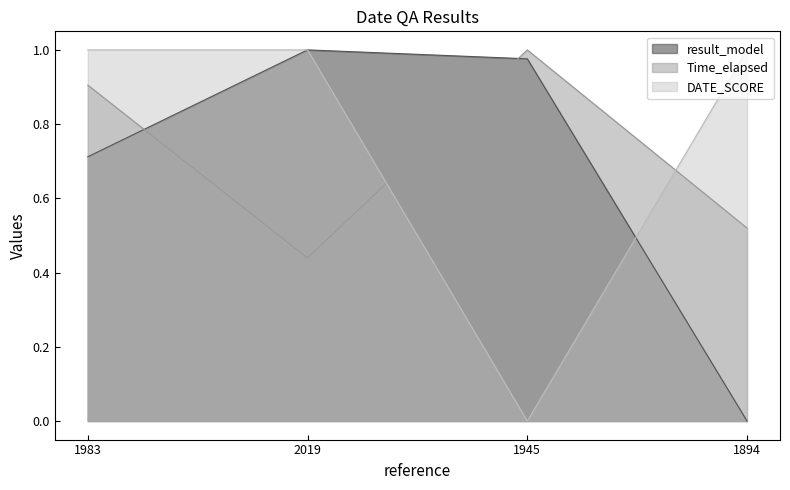

The value of result_model at 1894 is -0.7. True or false?

False